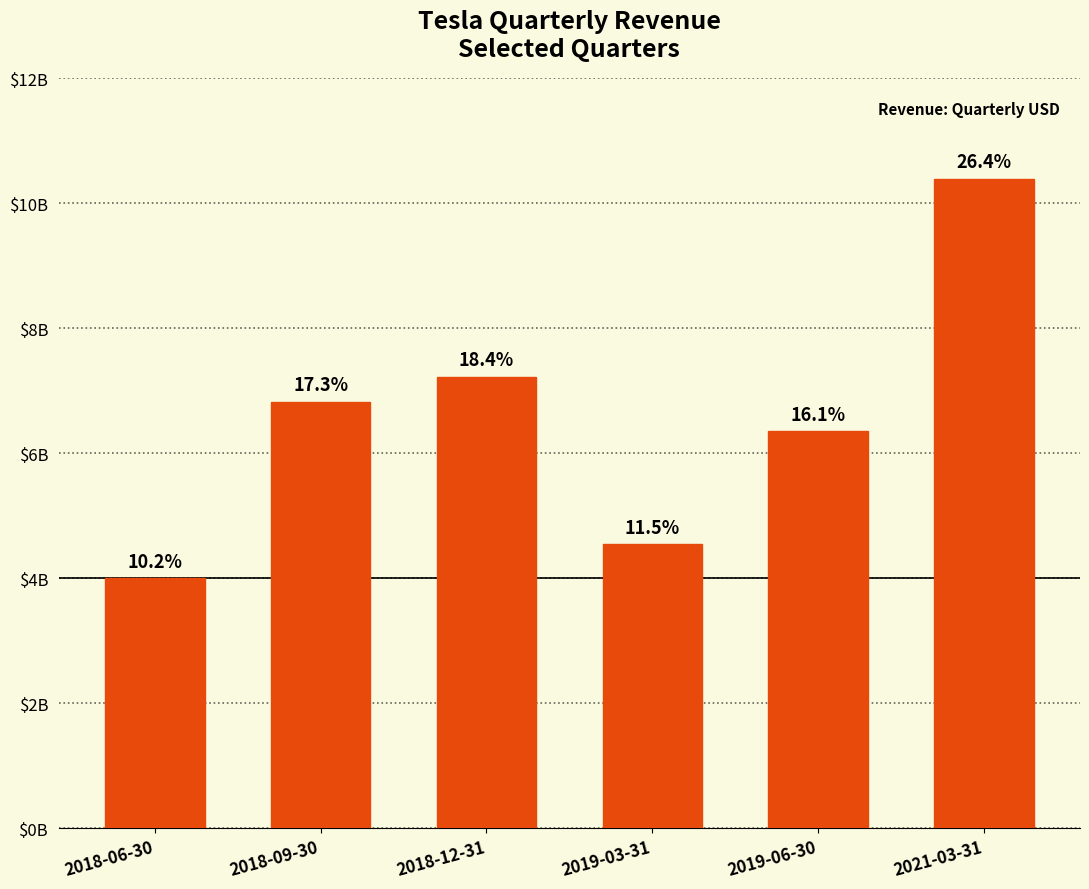

Approximately how many times larger is the value at 2019-03-31 compared to 2021-03-31?

0.4